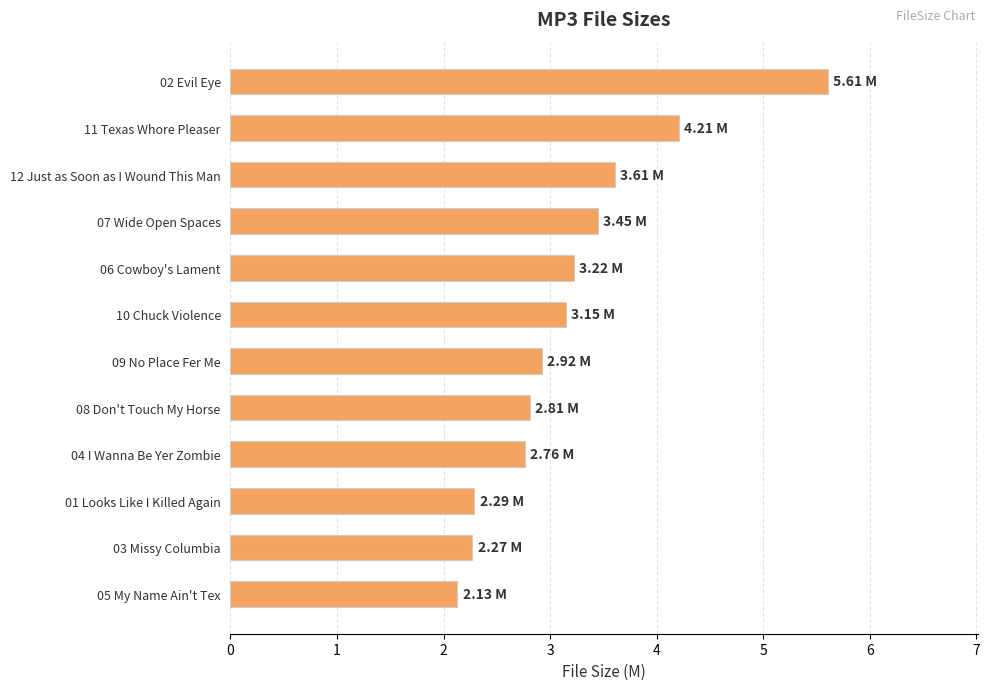

Count the number of values greater than 3.

6